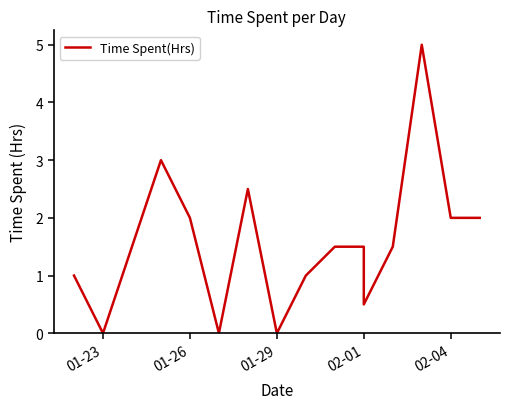

What is the maximum value shown in the chart?

5.0